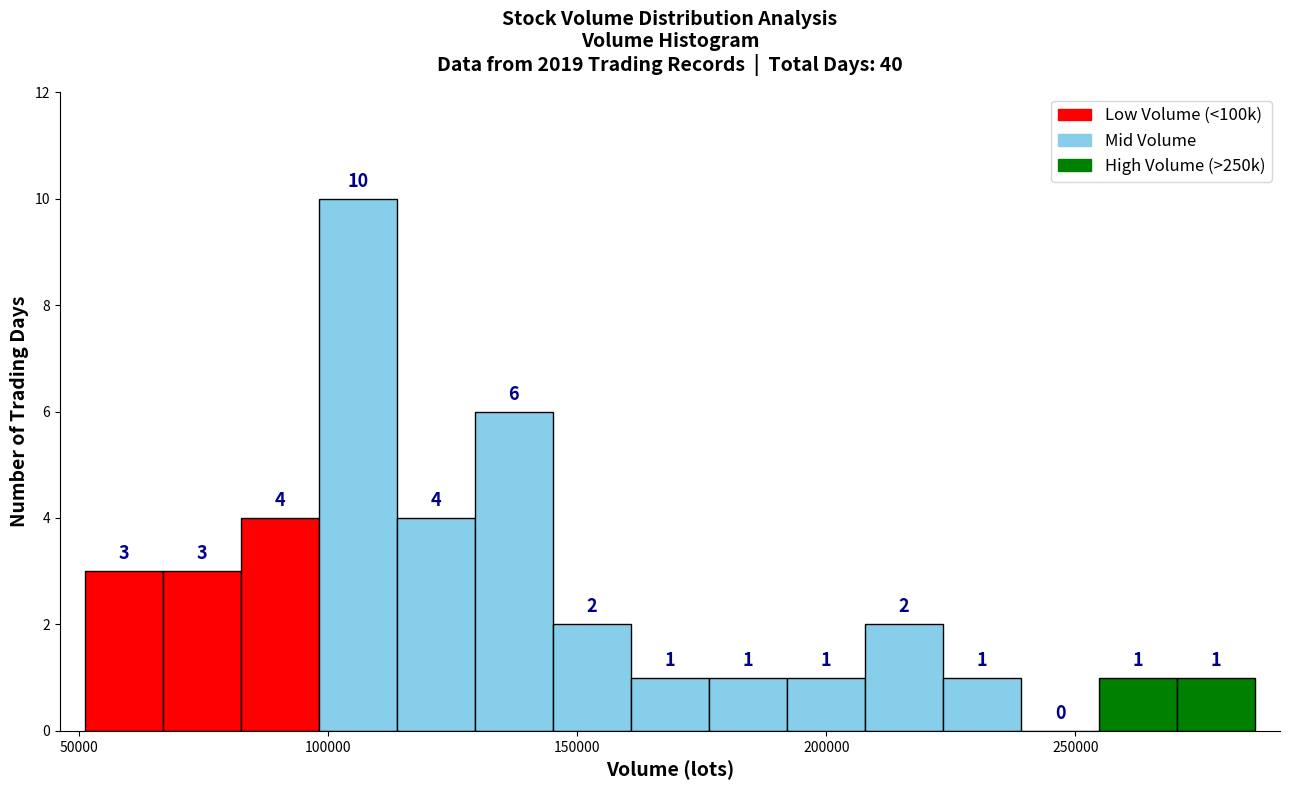

Read against the x-axis, roughly where is the centre of the tallest bar?

105000